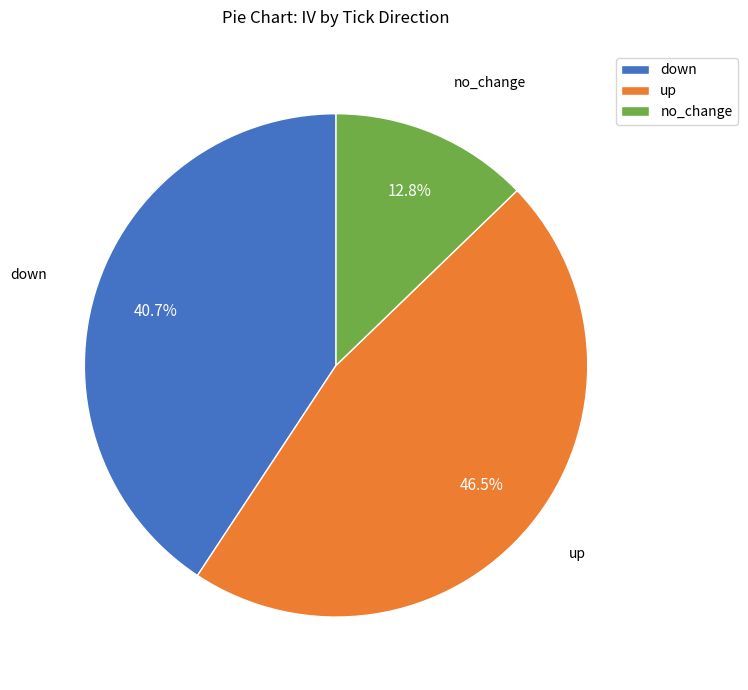

Rank the categories by value from lowest to highest.

no_change, down, up